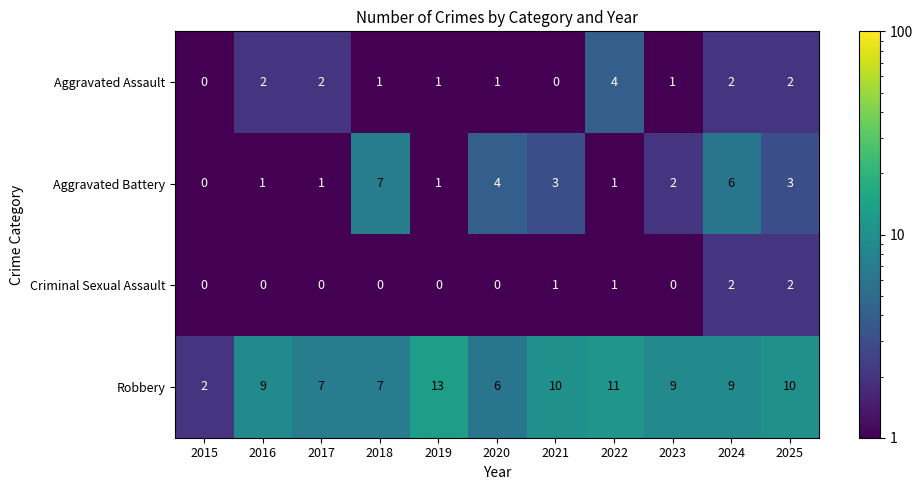

Which series changed the most between 2019 and 2021?

Robbery